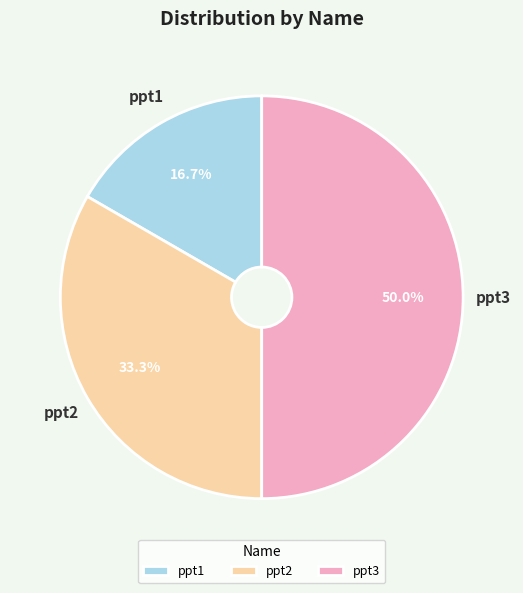

Rank the categories by value from highest to lowest.

ppt3, ppt2, ppt1